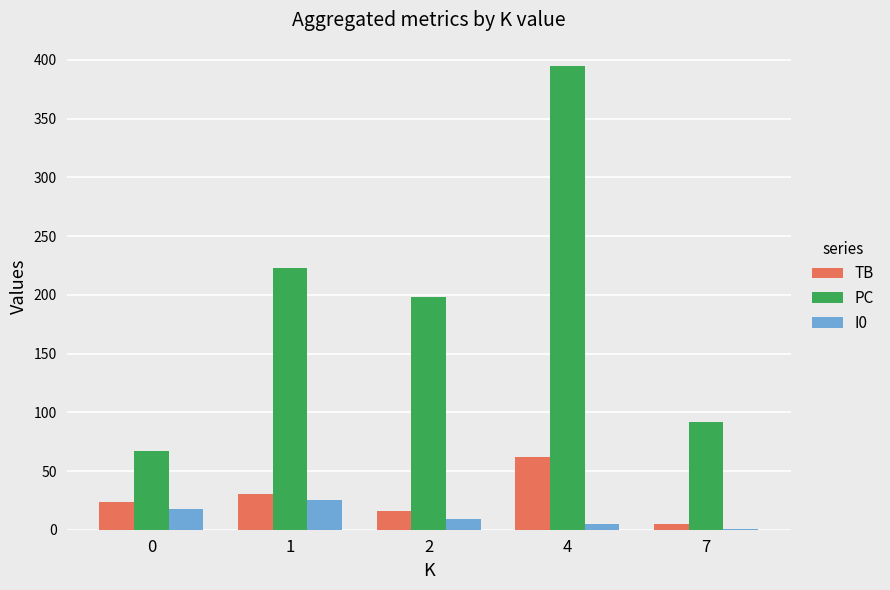

At which category is the sum across all series the highest?

4